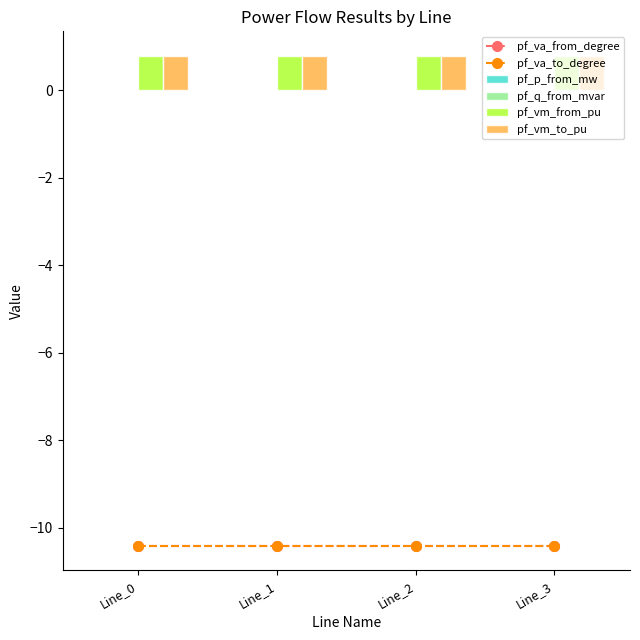

True or false: pf_vm_from_pu has a value of 1.3 at Line_2.

False